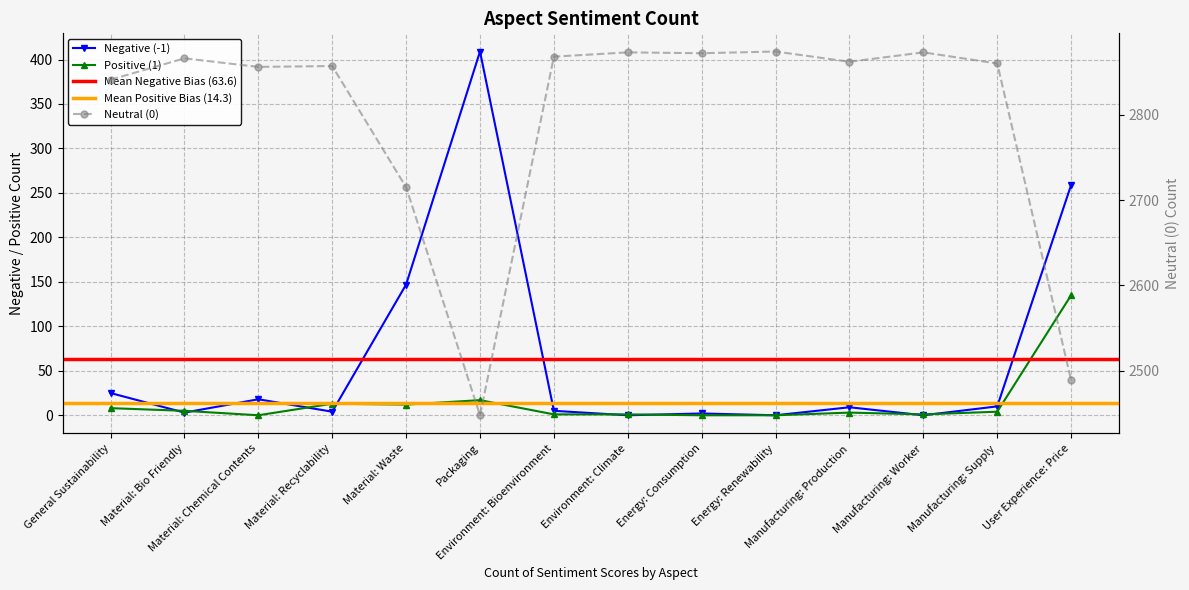

Which series has the largest total across all categories?

Neutral (0)